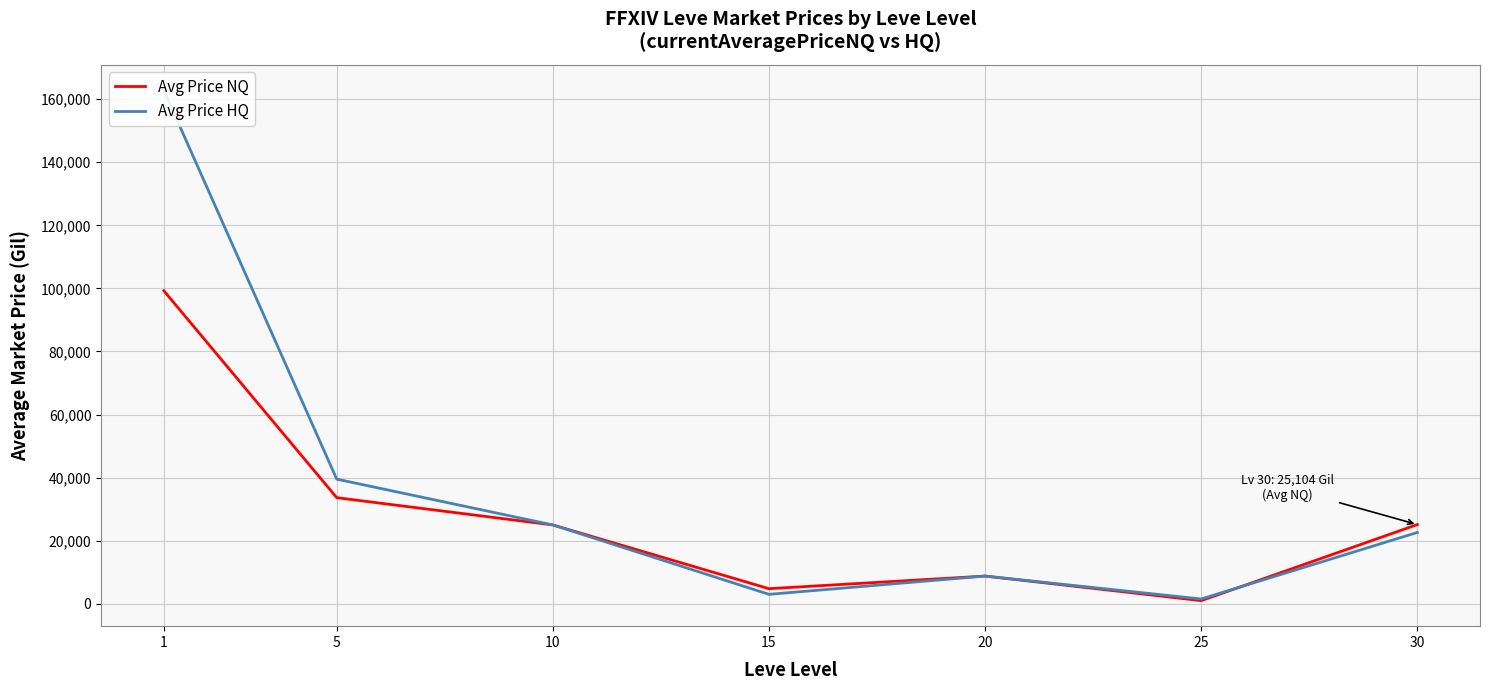

How many distinct data groups are displayed?

2